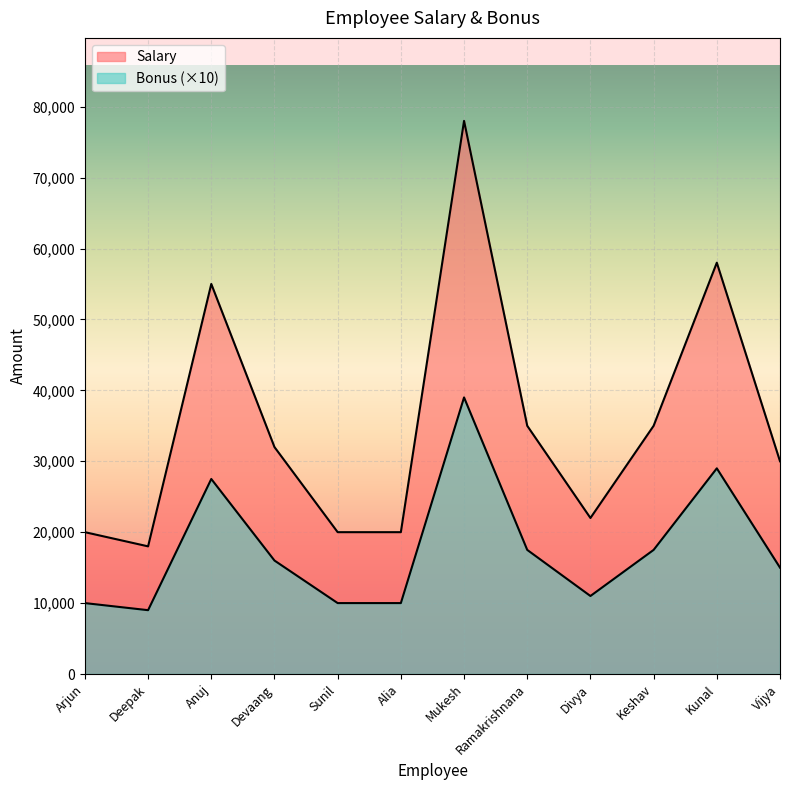

What is the maximum value for Bonus?

39000